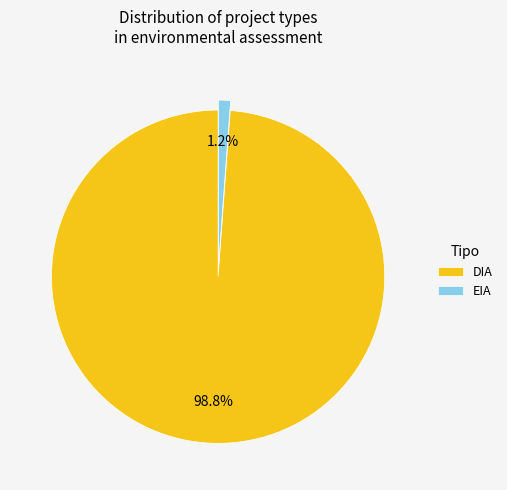

To the nearest percent, what is the combined percentage of DIA and EIA?

100%